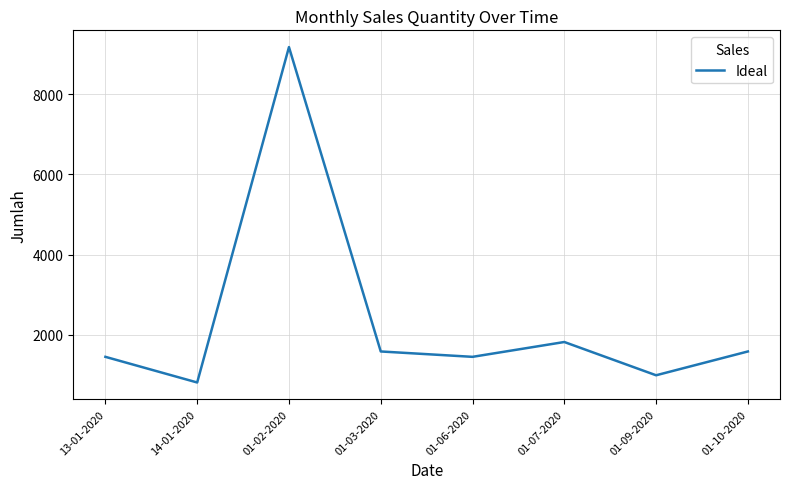

Reading right to left, transcribe all the data shown in this chart.

1584	990	1820	1450	1584	9178	810	1450